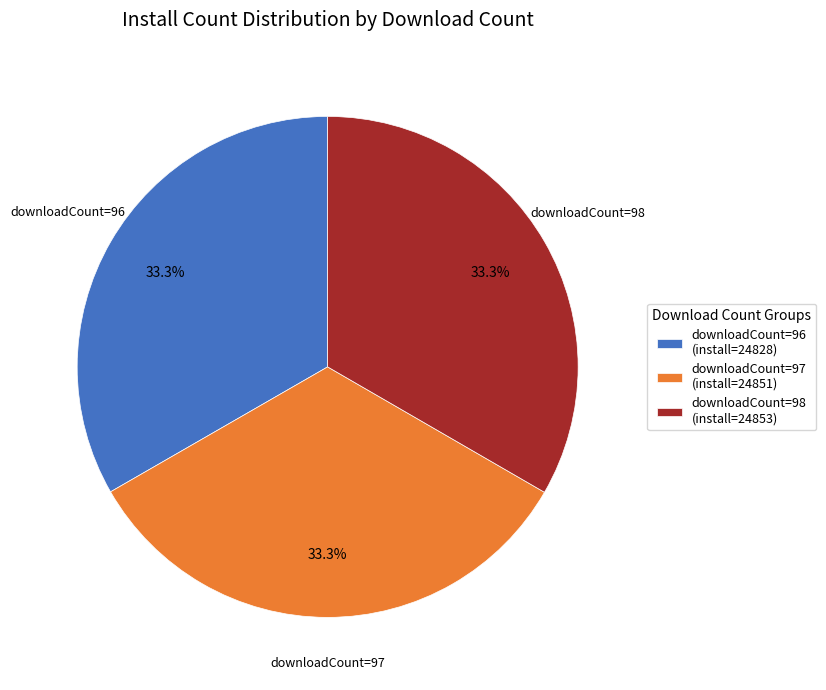

Combined, what portion of the pie is downloadCount=96 and downloadCount=97?

66.7%